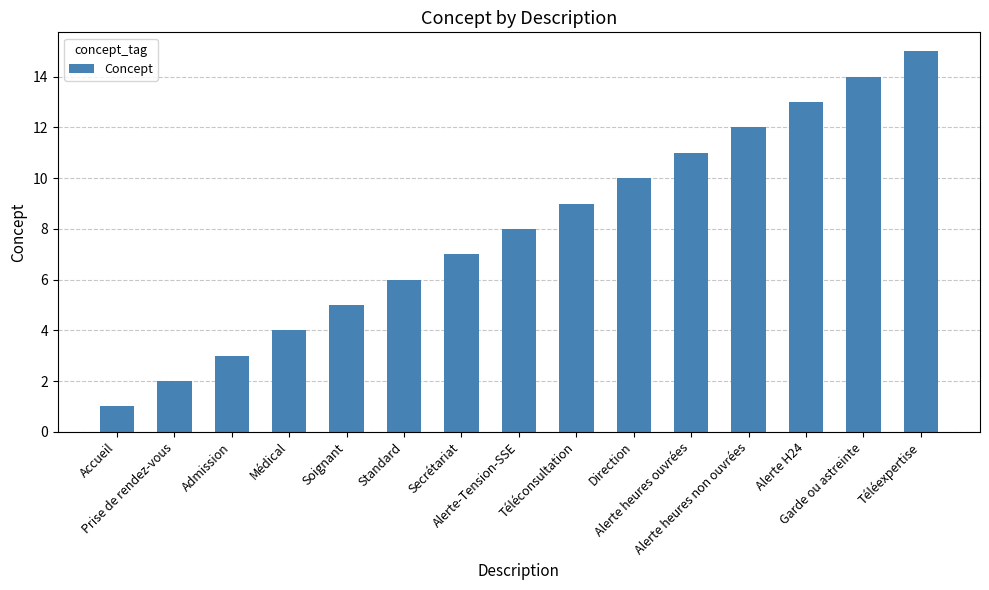

Count the number of data series in this chart.

1